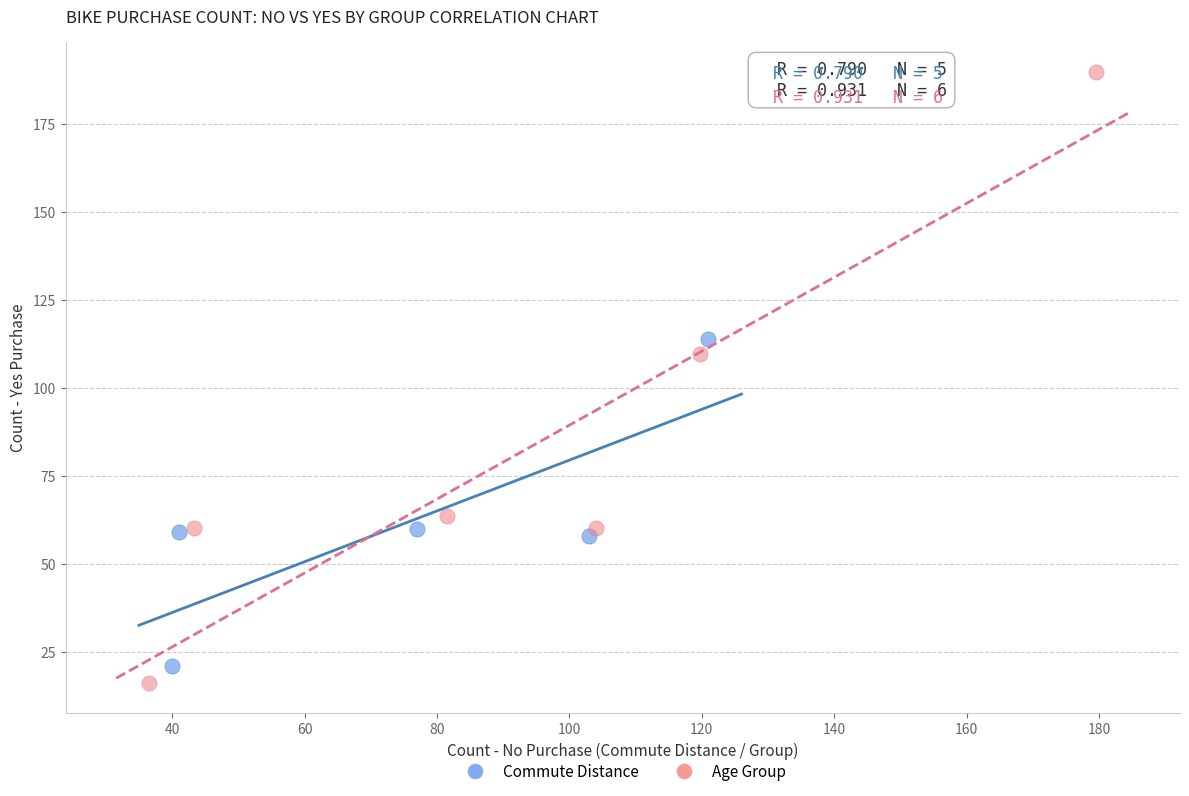

Which series has the largest Y range (max minus min)?

Age Group